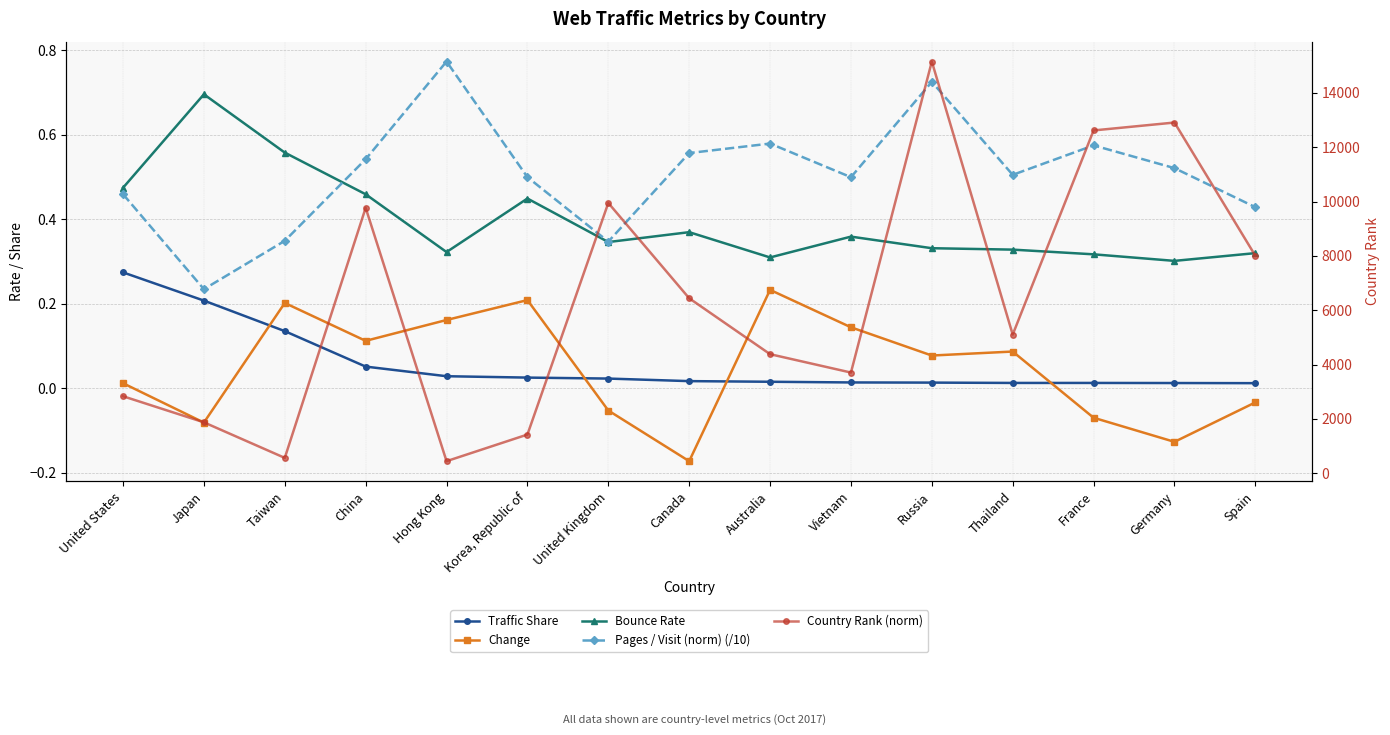

Reading left to right, transcribe all the data shown in this chart.

Traffic Share: 0.3	0.2	0.1	0.1	0.0	0.0	0.0	0.0	0.0	0.0	0.0	0.0	0.0	0.0	0.0
Change: 0.0	-0.1	0.2	0.1	0.2	0.2	-0.1	-0.2	0.2	0.1	0.1	0.1	-0.1	-0.1	-0.0
Bounce Rate: 0.5	0.7	0.6	0.5	0.3	0.4	0.3	0.4	0.3	0.4	0.3	0.3	0.3	0.3	0.3
Pages / Visit (norm) (/10): 0.5	0.2	0.3	0.5	0.8	0.5	0.3	0.6	0.6	0.5	0.7	0.5	0.6	0.5	0.4
Country Rank (norm): 2833.0	1873.0	564.0	9768.0	443.0	1423.0	9947.0	6439.0	4381.0	3705.0	15152.0	5102.0	12616.0	12907.0	8004.0